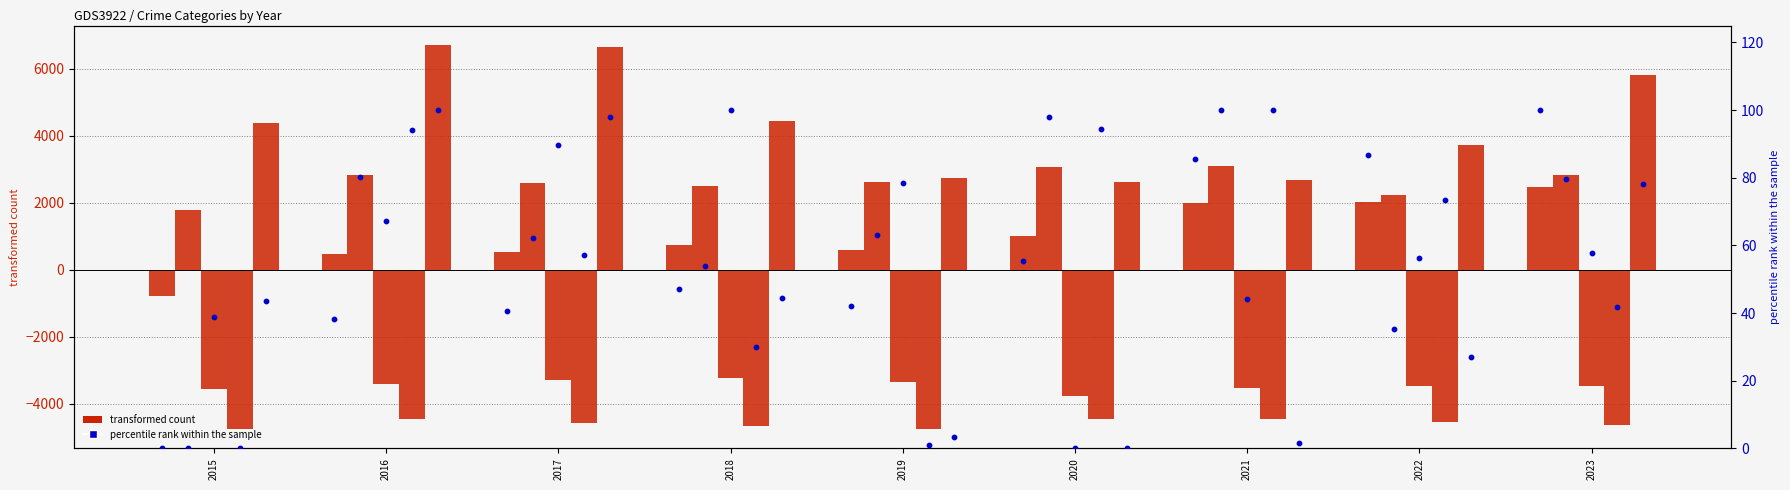

At how many categories does at least one series exceed 3147?

6